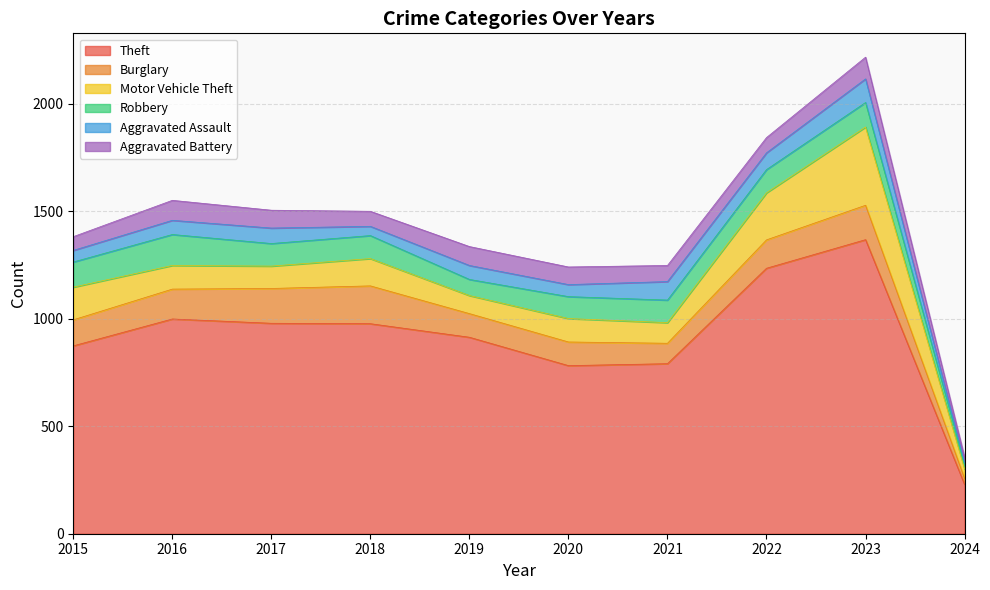

Where is the first local maximum for Motor Vehicle Theft?

2018